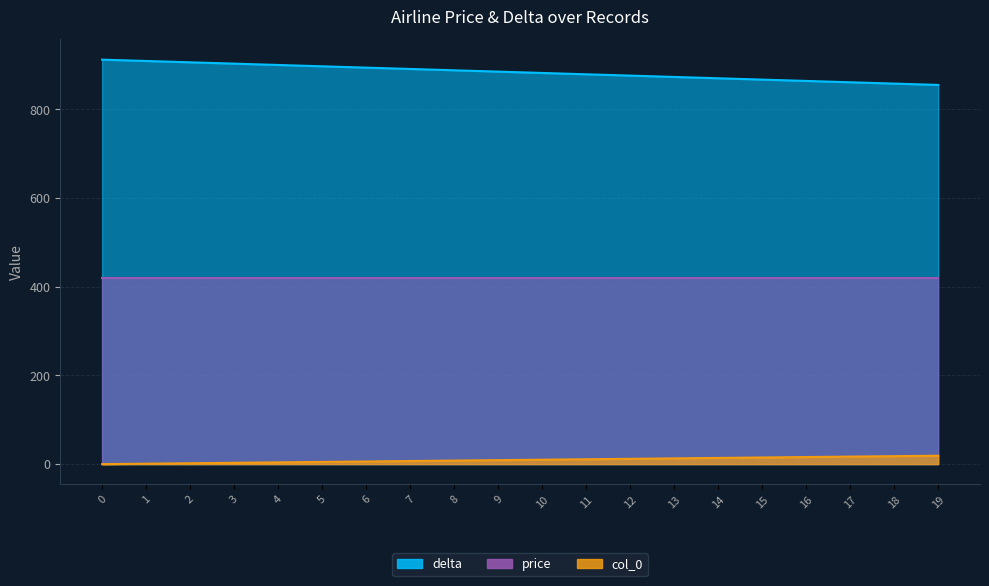

Is it true that col_0 equals 9 at 9?

True